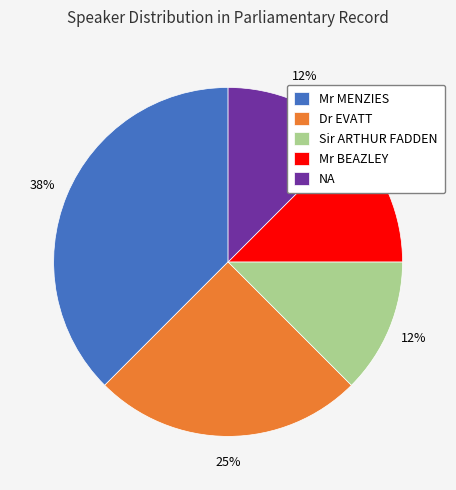

What is the largest slice in the pie chart?

Mr MENZIES